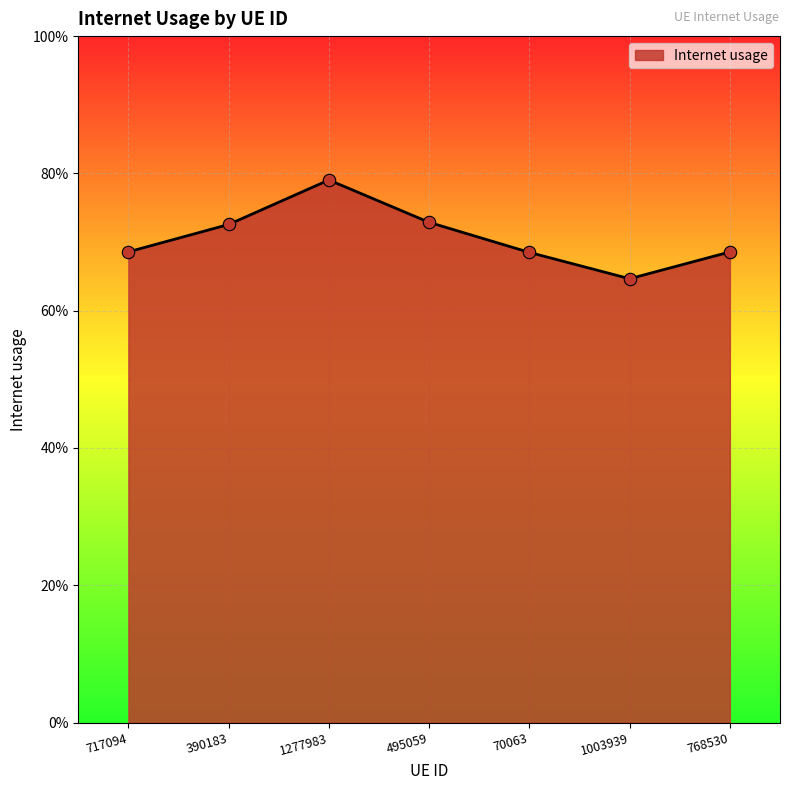

Is this an area chart (filled region under the line)?

Yes